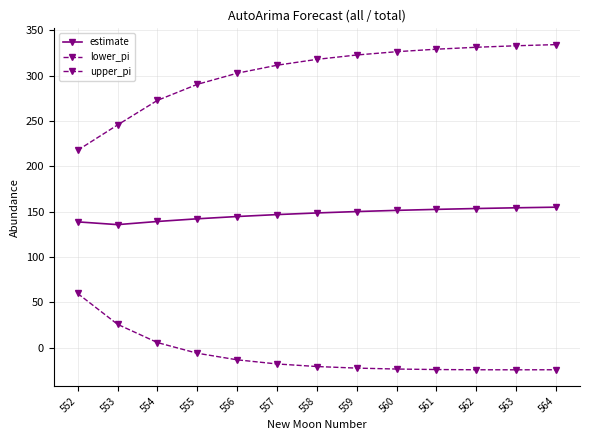

True or false: lower_pi and upper_pi cross at least once.

False